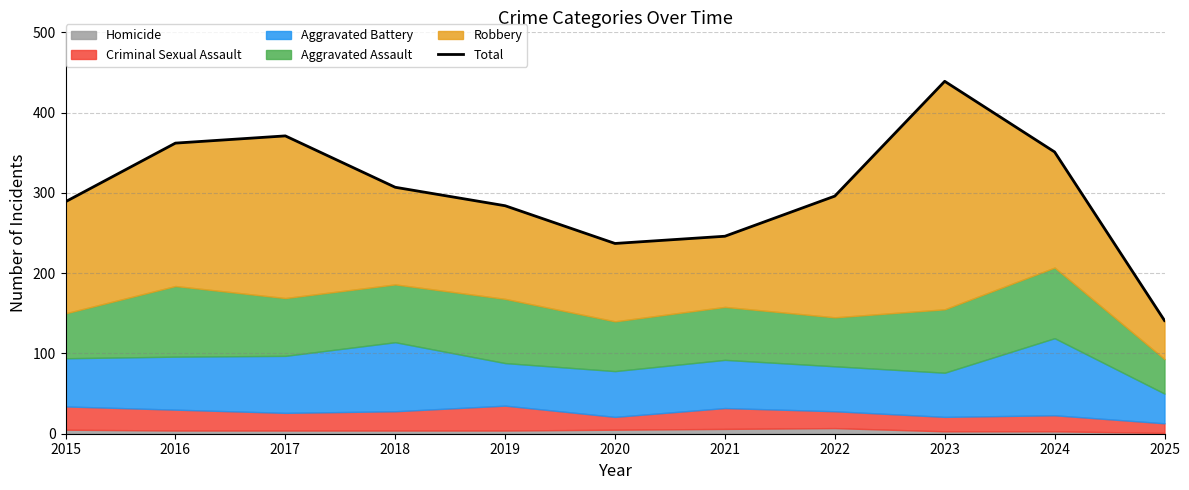

Where is the first local minimum?

2020